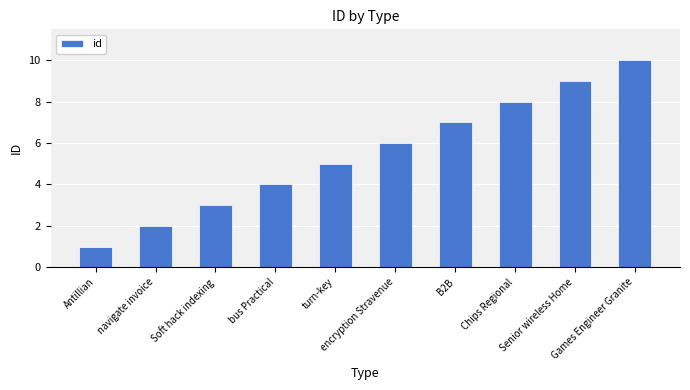

Rank the categories by value from highest to lowest.

Games Engineer Granite, Senior wireless Home, Chips Regional, B2B, encryption Stravenue, turn-key, bus Practical, Soft hack indexing, navigate invoice, Antillian